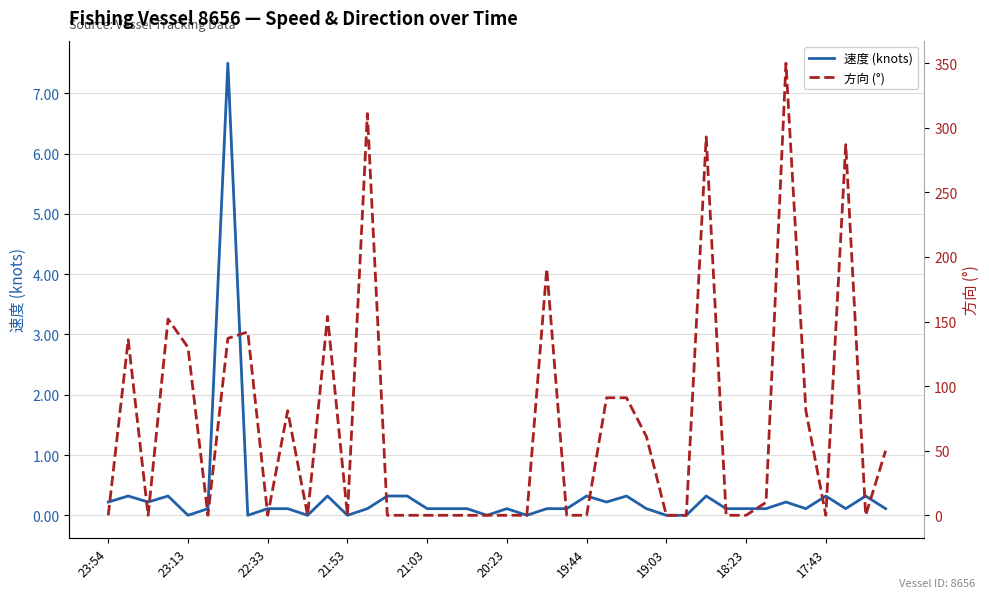

What is the difference between the highest and lowest values at 11?

153.7